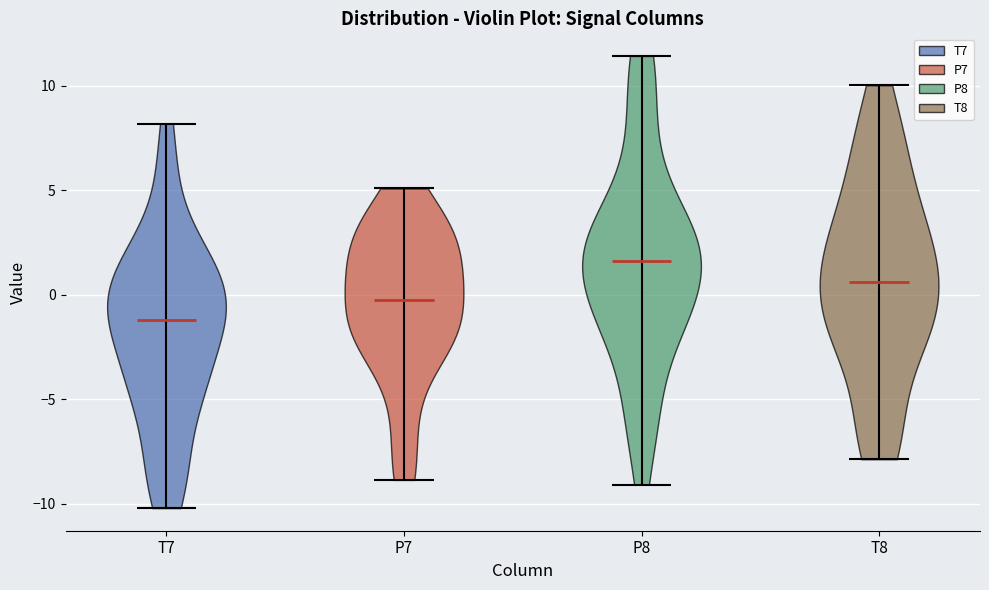

Reading left to right, read every violin against the y-axis: where its median line is, and the lowest and highest points it reaches. The values are not printed on the chart, so give them approximately, as read against the axis.

T7: median line -1.0, lowest point -10.0, highest point 8.0
P7: median line -0.5, lowest point -9.0, highest point 5.0
P8: median line 1.5, lowest point -9.0, highest point 11.5
T8: median line 0.5, lowest point -8.0, highest point 10.0